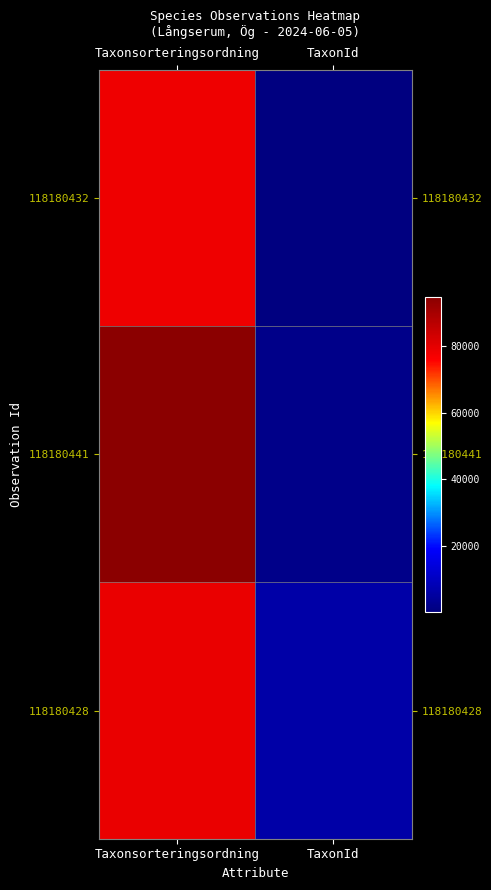

Rank the series by their maximum value, from highest to lowest.

118180441, 118180428, 118180432